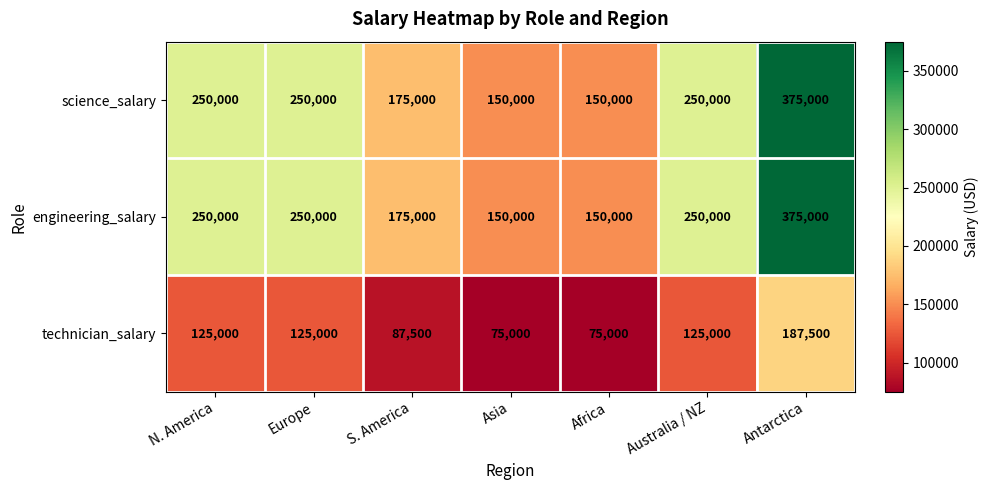

The engineering_salary series shows 89673 at Antarctica. True or false?

False